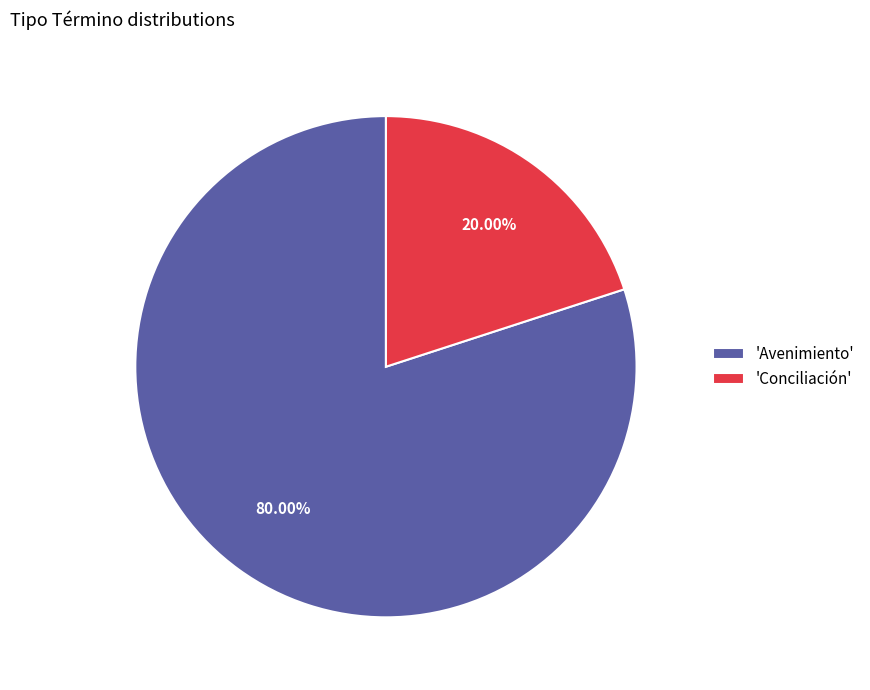

Do 'Avenimiento' and 'Conciliación' together represent more than half of the pie?

Yes